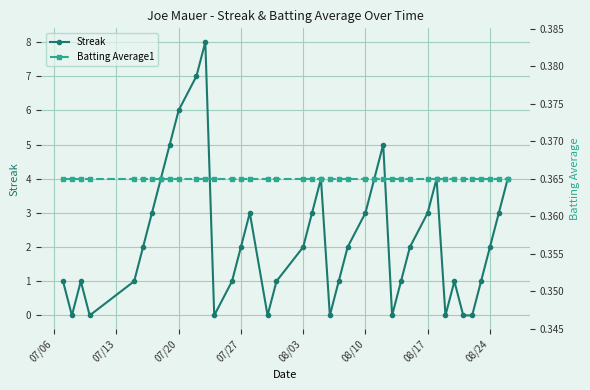

What are all the series names shown in the legend?

Streak, Batting Average1